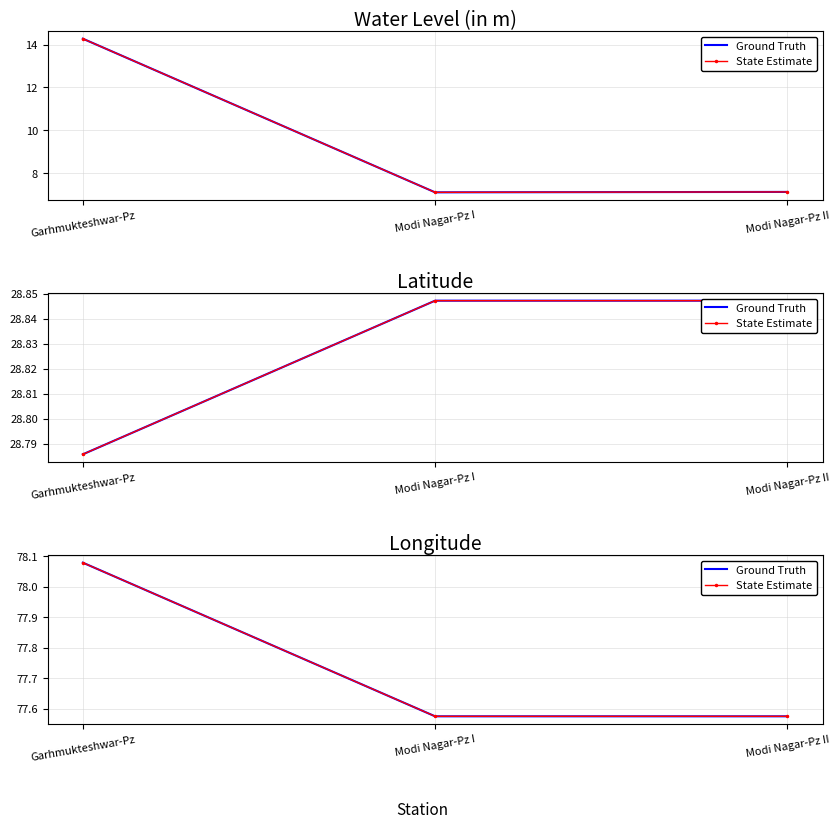

Between Garhmukteshwar-Pz and Modi Nagar-Pz II, which series saw the biggest shift?

Ground Truth